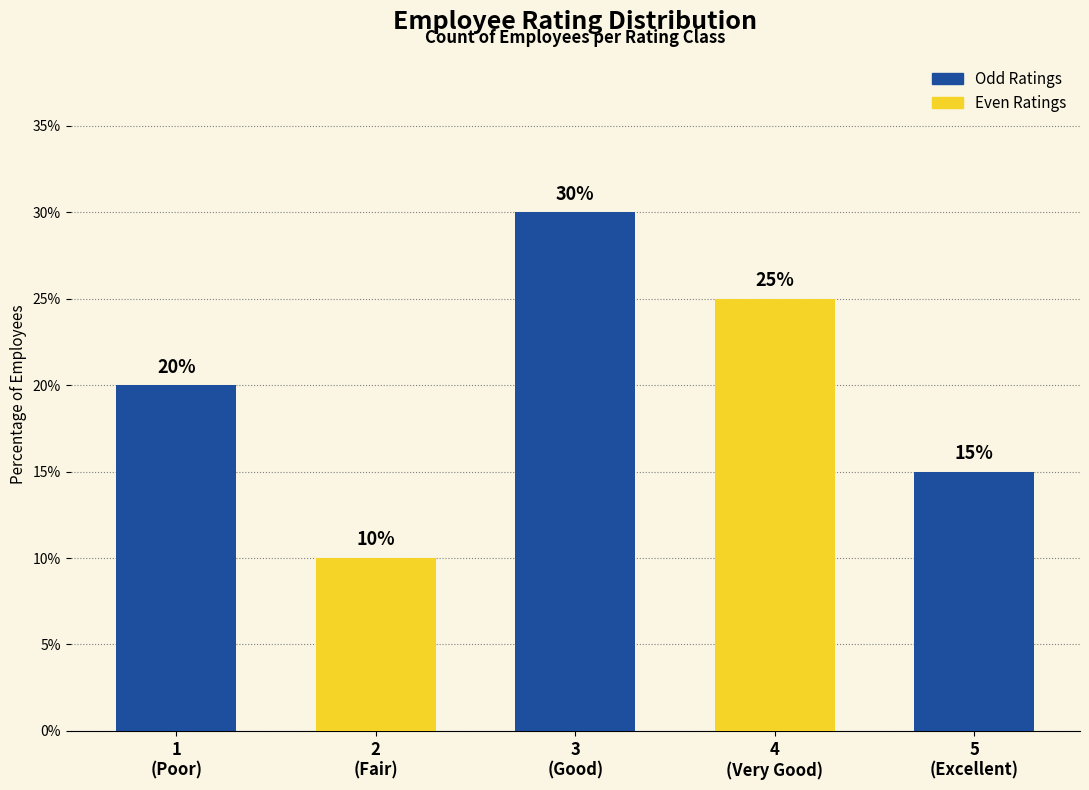

What is the change in value from 1
(Poor) to 5
(Excellent)?

-5